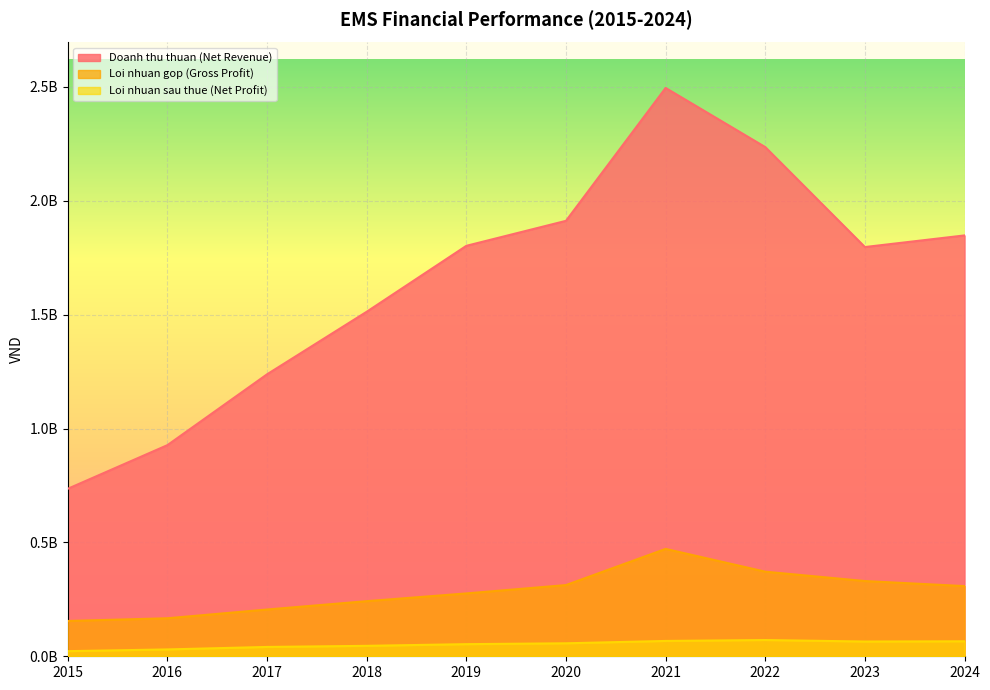

At which label does Loi nhuan gop (Gross Profit) reach its minimum?

2015